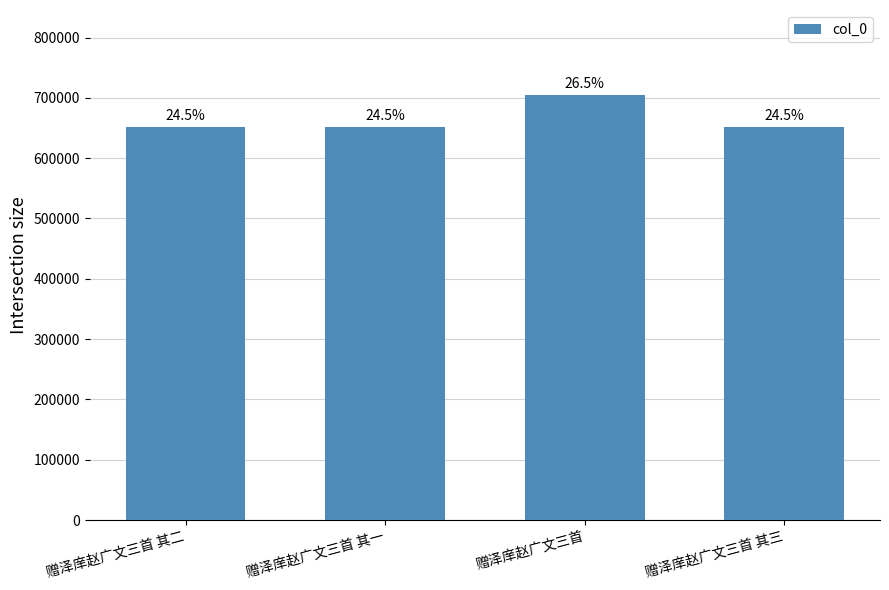

True or false: the data shows 463227 at 赠泽庠赵广文三首.

False